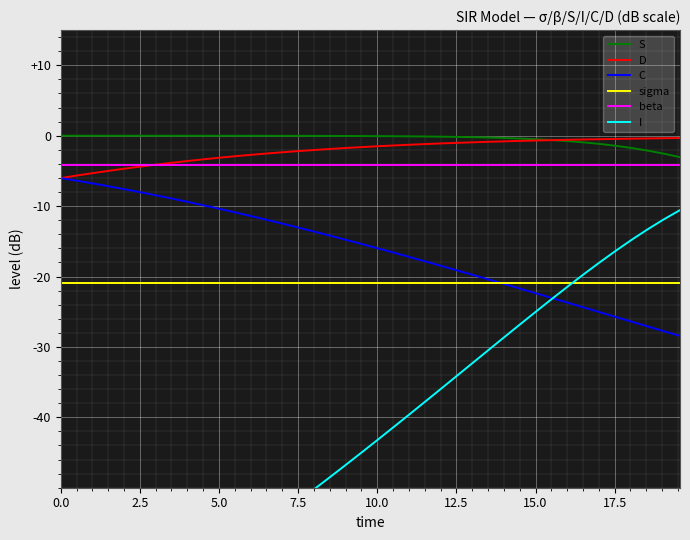

What is the sum of all D values?

-84.8